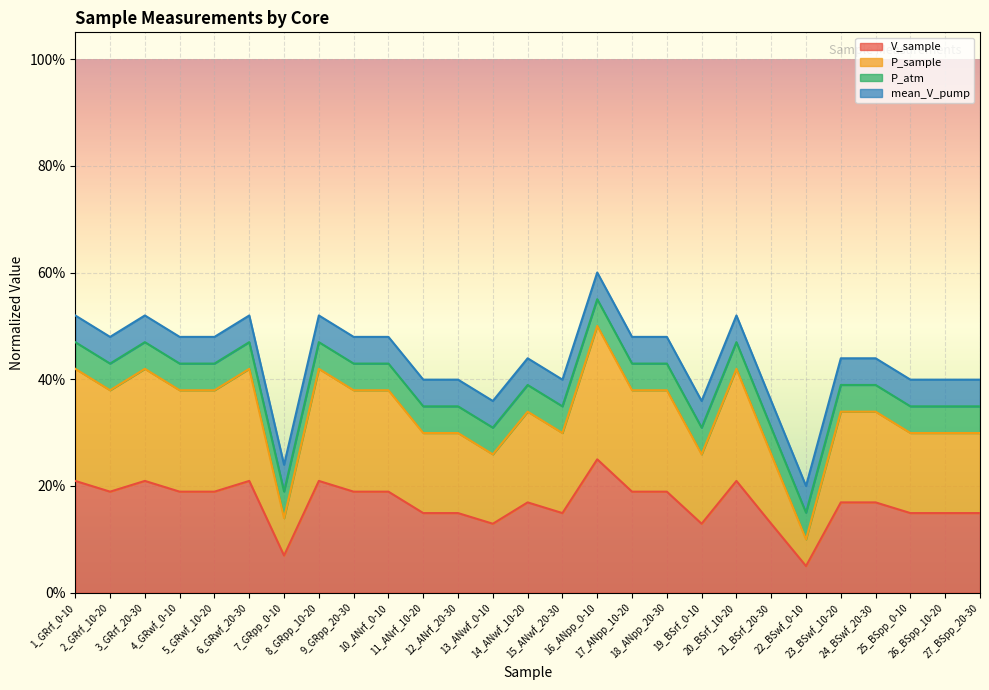

Does the chart display data point markers on the line(s)?

No